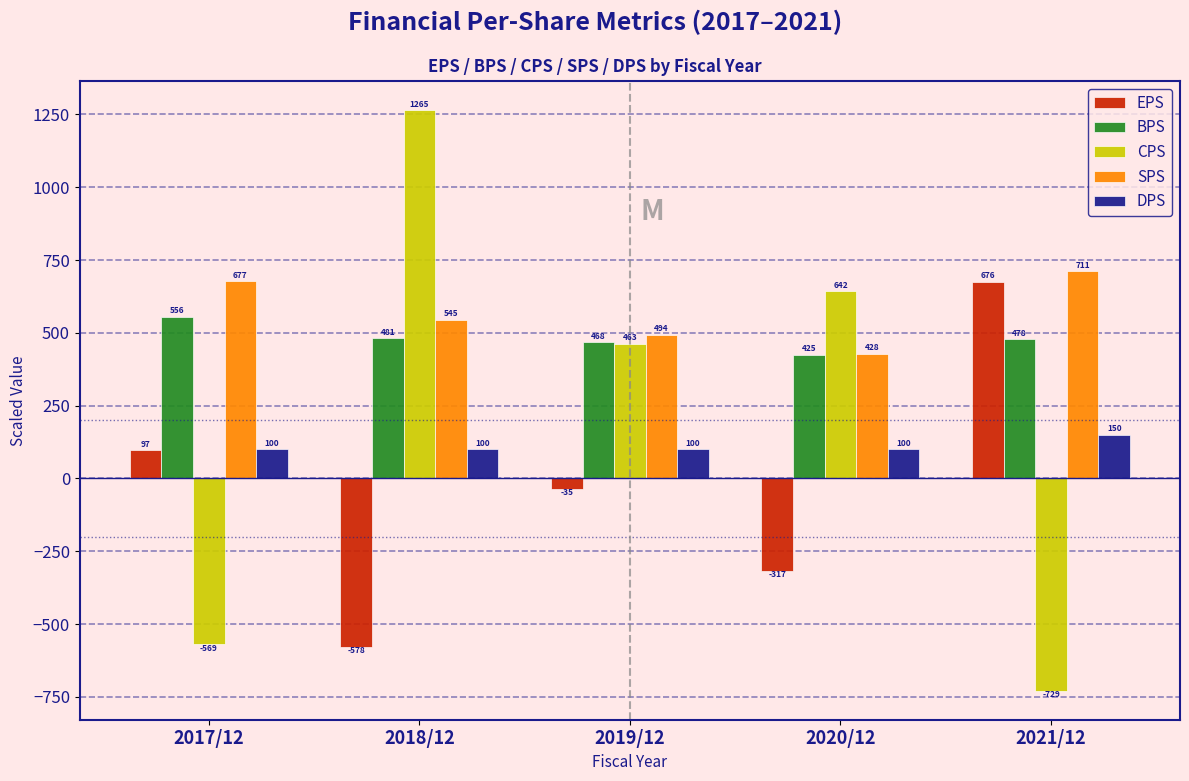

Rank the series by their maximum value, from lowest to highest.

DPS, BPS, EPS, SPS, CPS